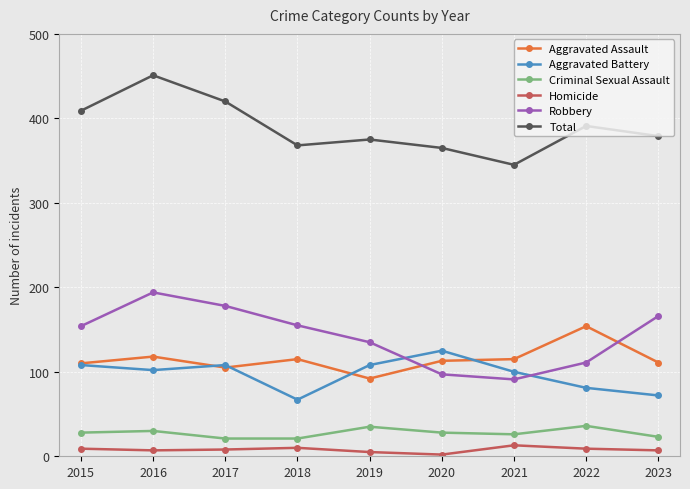

At which category is the sum across all series the highest?

2016